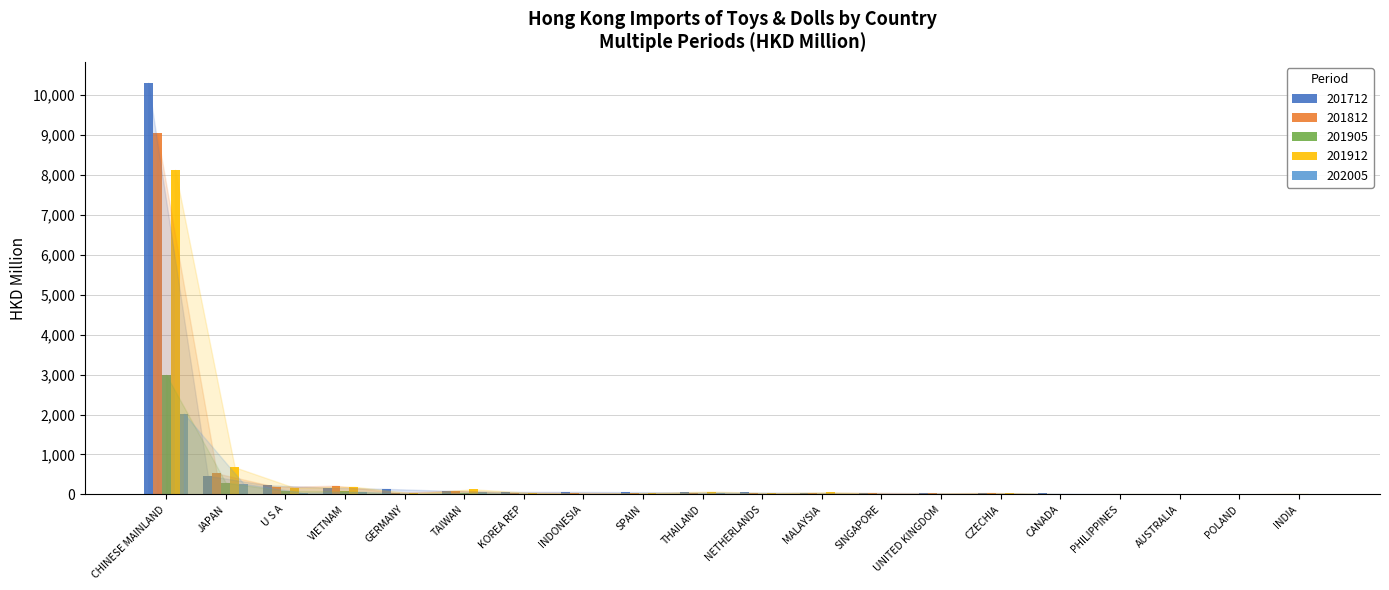

What is the sum of all 202005 values?

2568.0